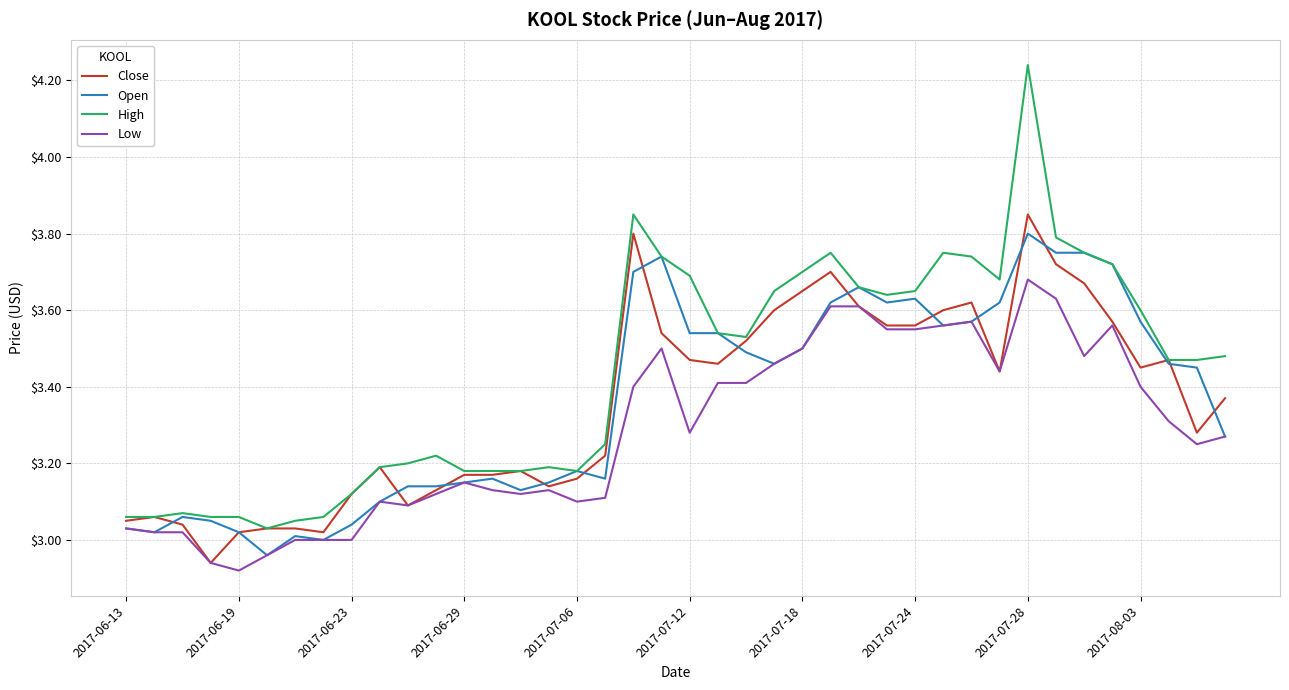

Count the number of data series in this chart.

4